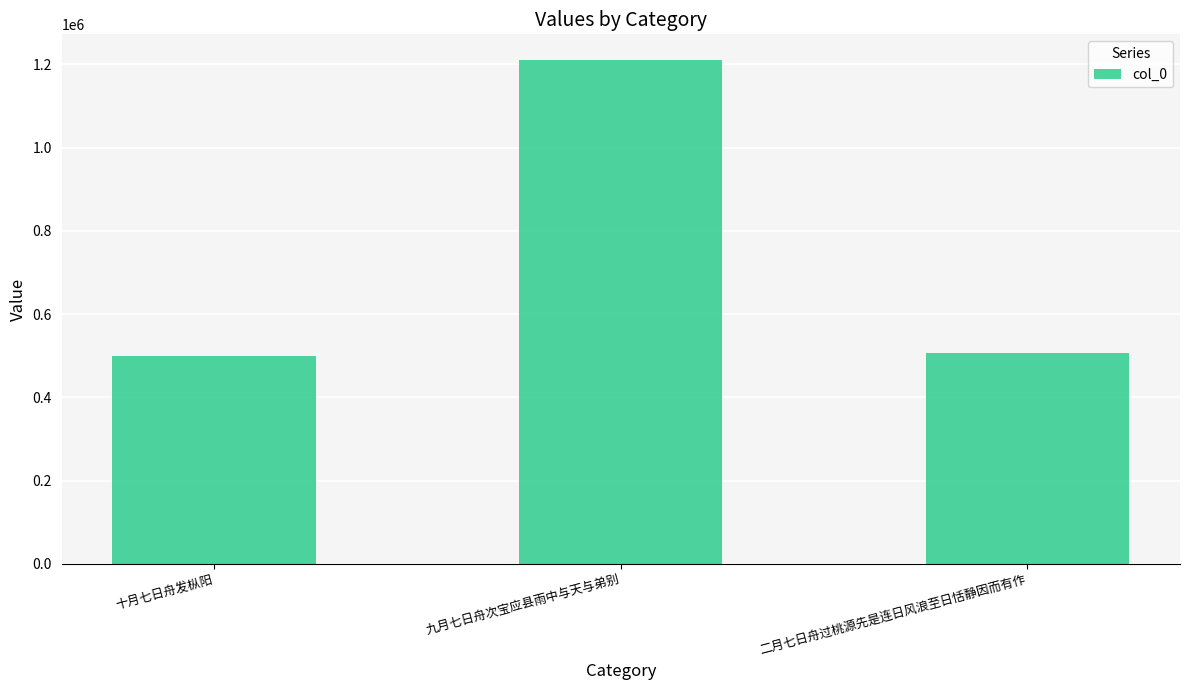

Count the number of data series in this chart.

1